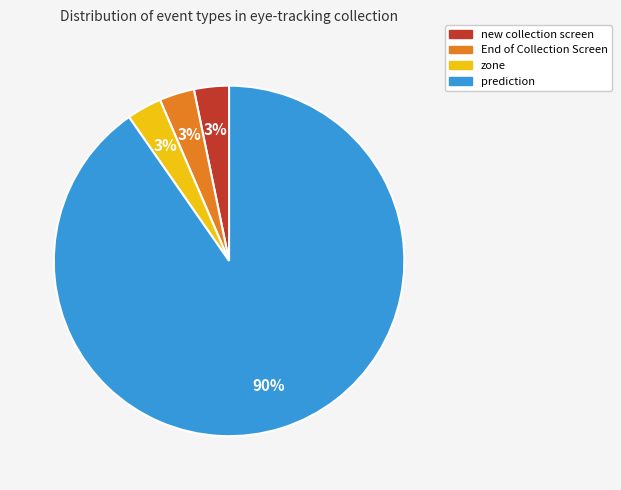

To the nearest percent, what is the combined percentage of new collection screen and zone?

6%